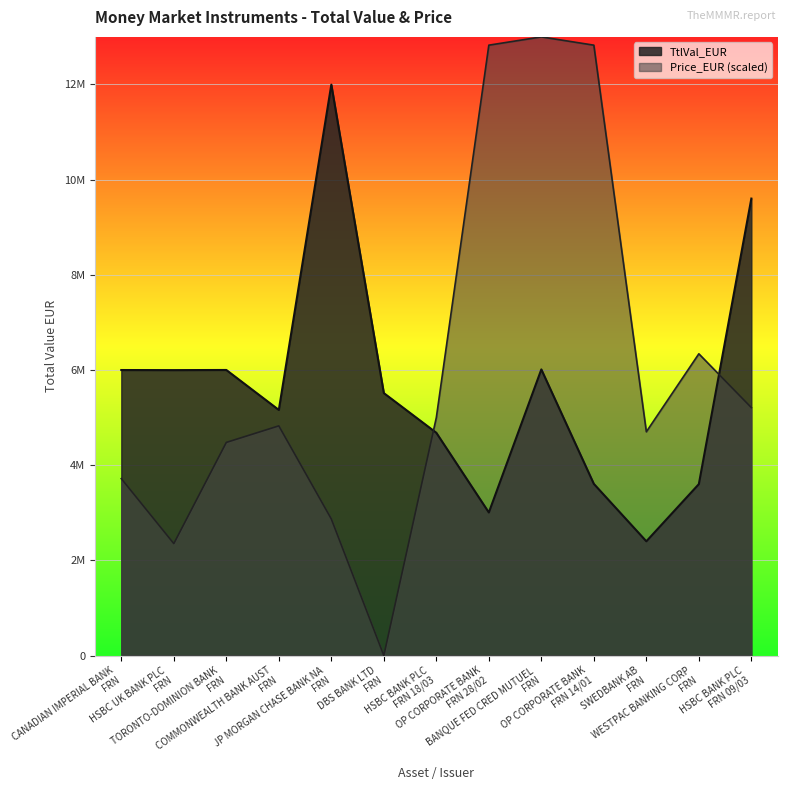

Rank the series at TORONTO-DOMINION BANK FRN from lowest to highest value.

Price_EUR, TtlVal_EUR